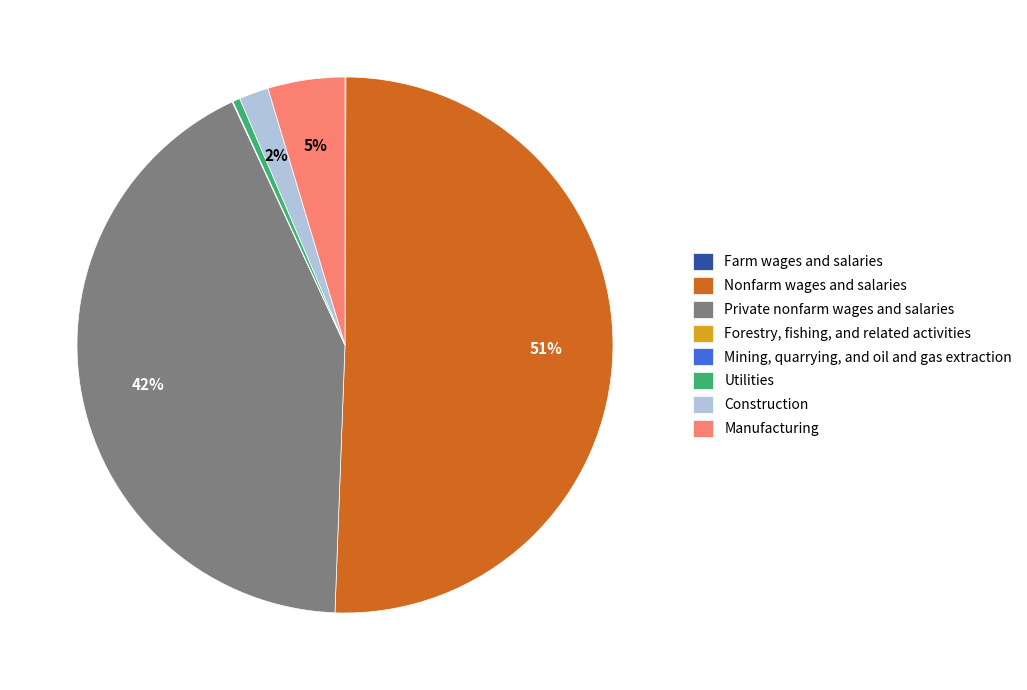

Does Utilities represent more than half of the total?

No